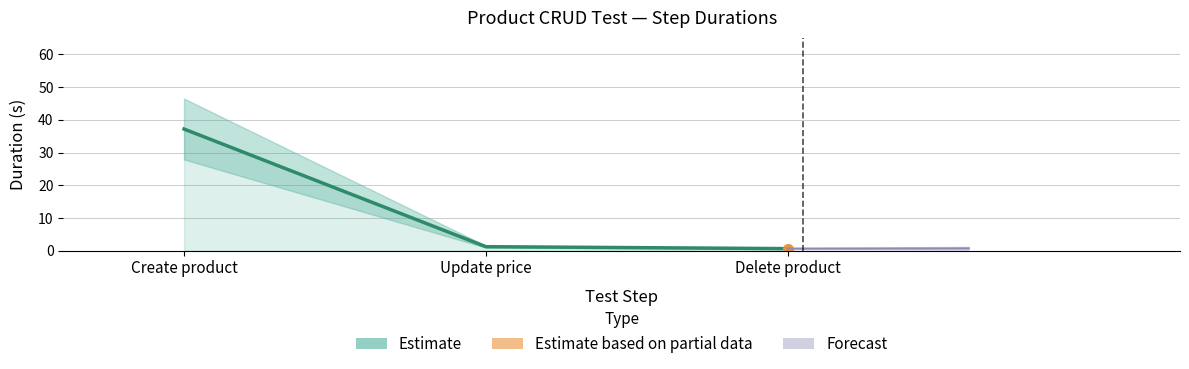

List the labels in order of value, largest first.

Create product, Update price, Delete product